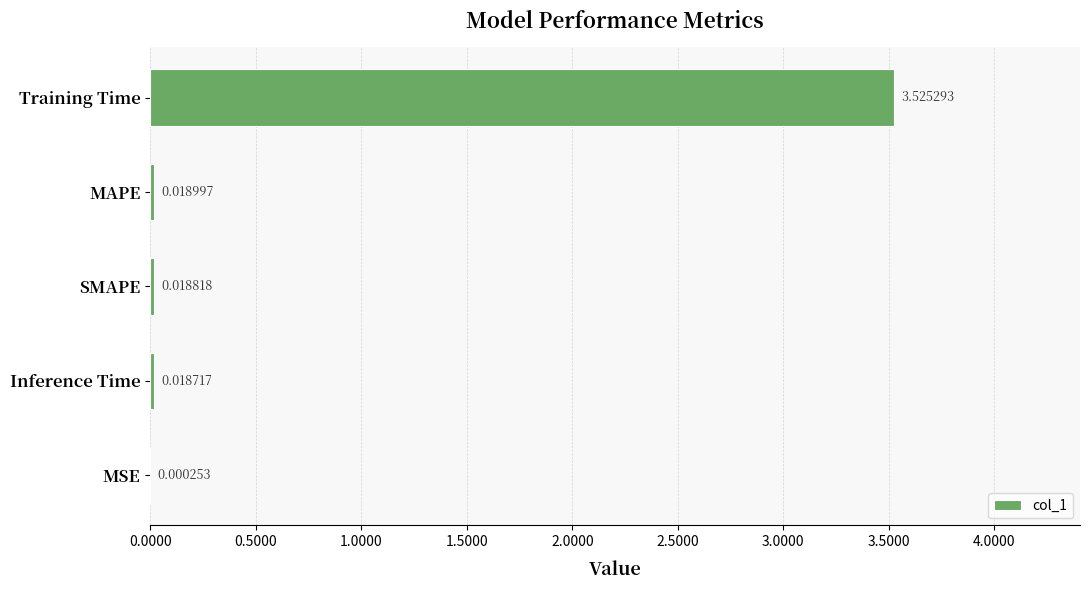

Which has a higher value, SMAPE or Inference Time?

SMAPE